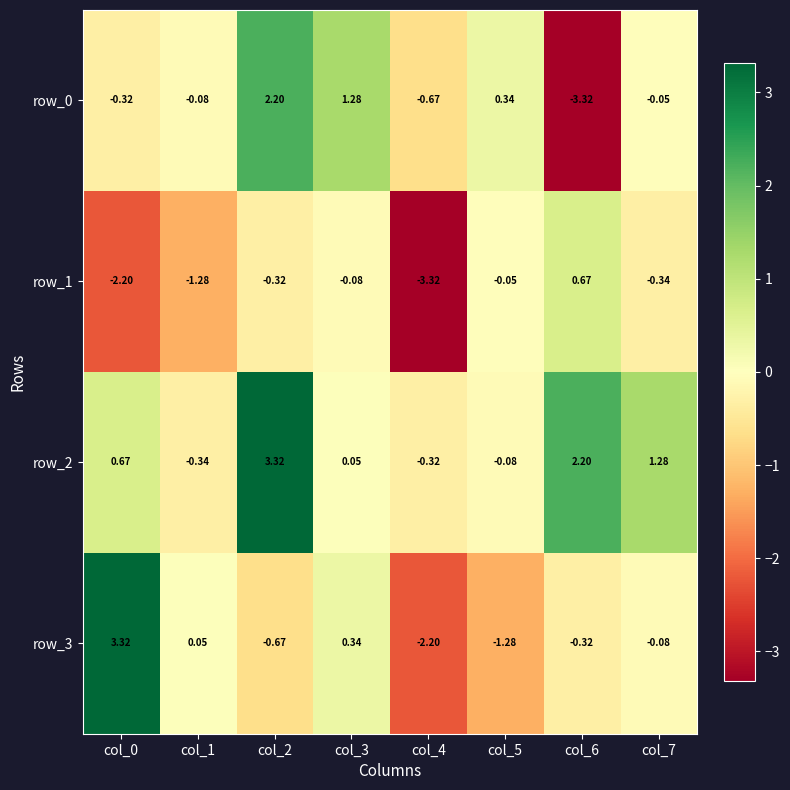

List the labels in order of row_3 value, largest first.

col_0, col_3, col_1, col_7, col_6, col_2, col_5, col_4